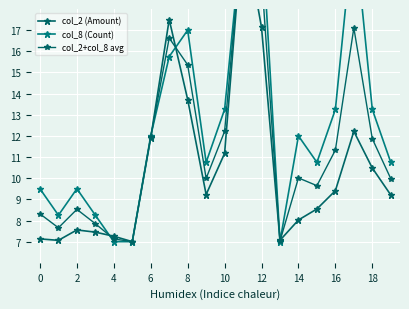

How many lines are shown in the chart?

3